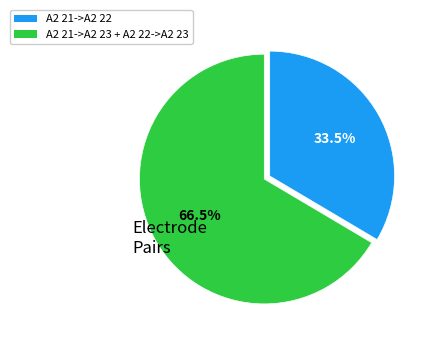

Is there any slice that represents more than half of the pie?

Yes